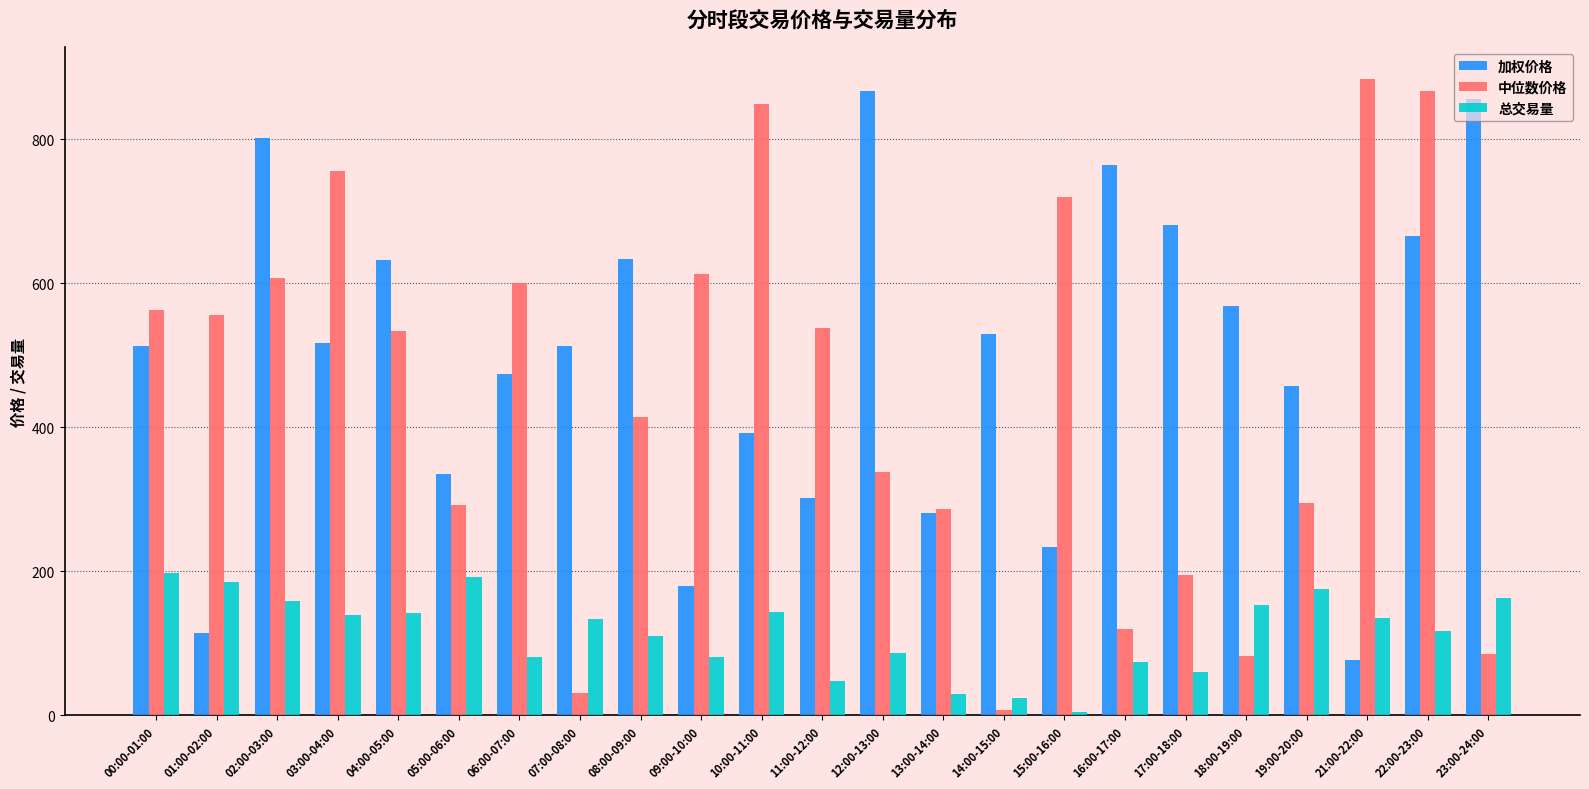

What is the label of the 23rd bar from the left?

23:00-24:00